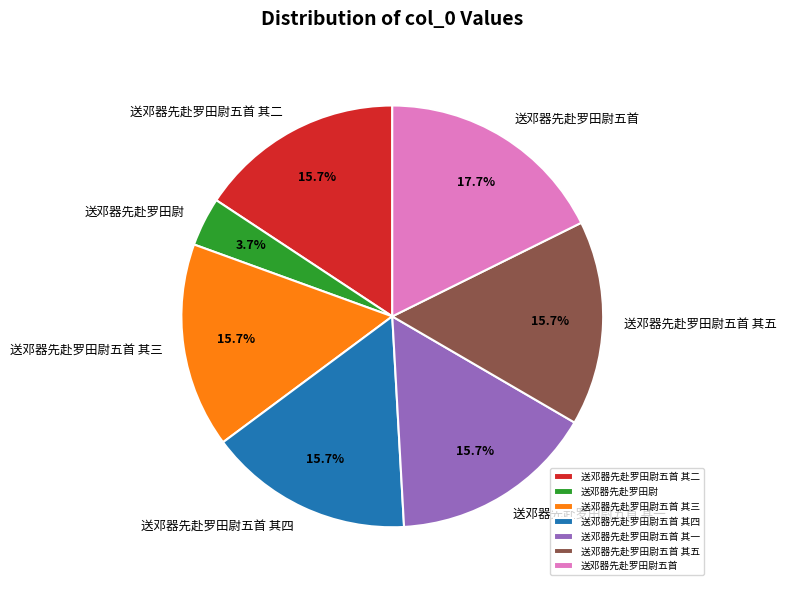

Count the number of slices in the pie.

7